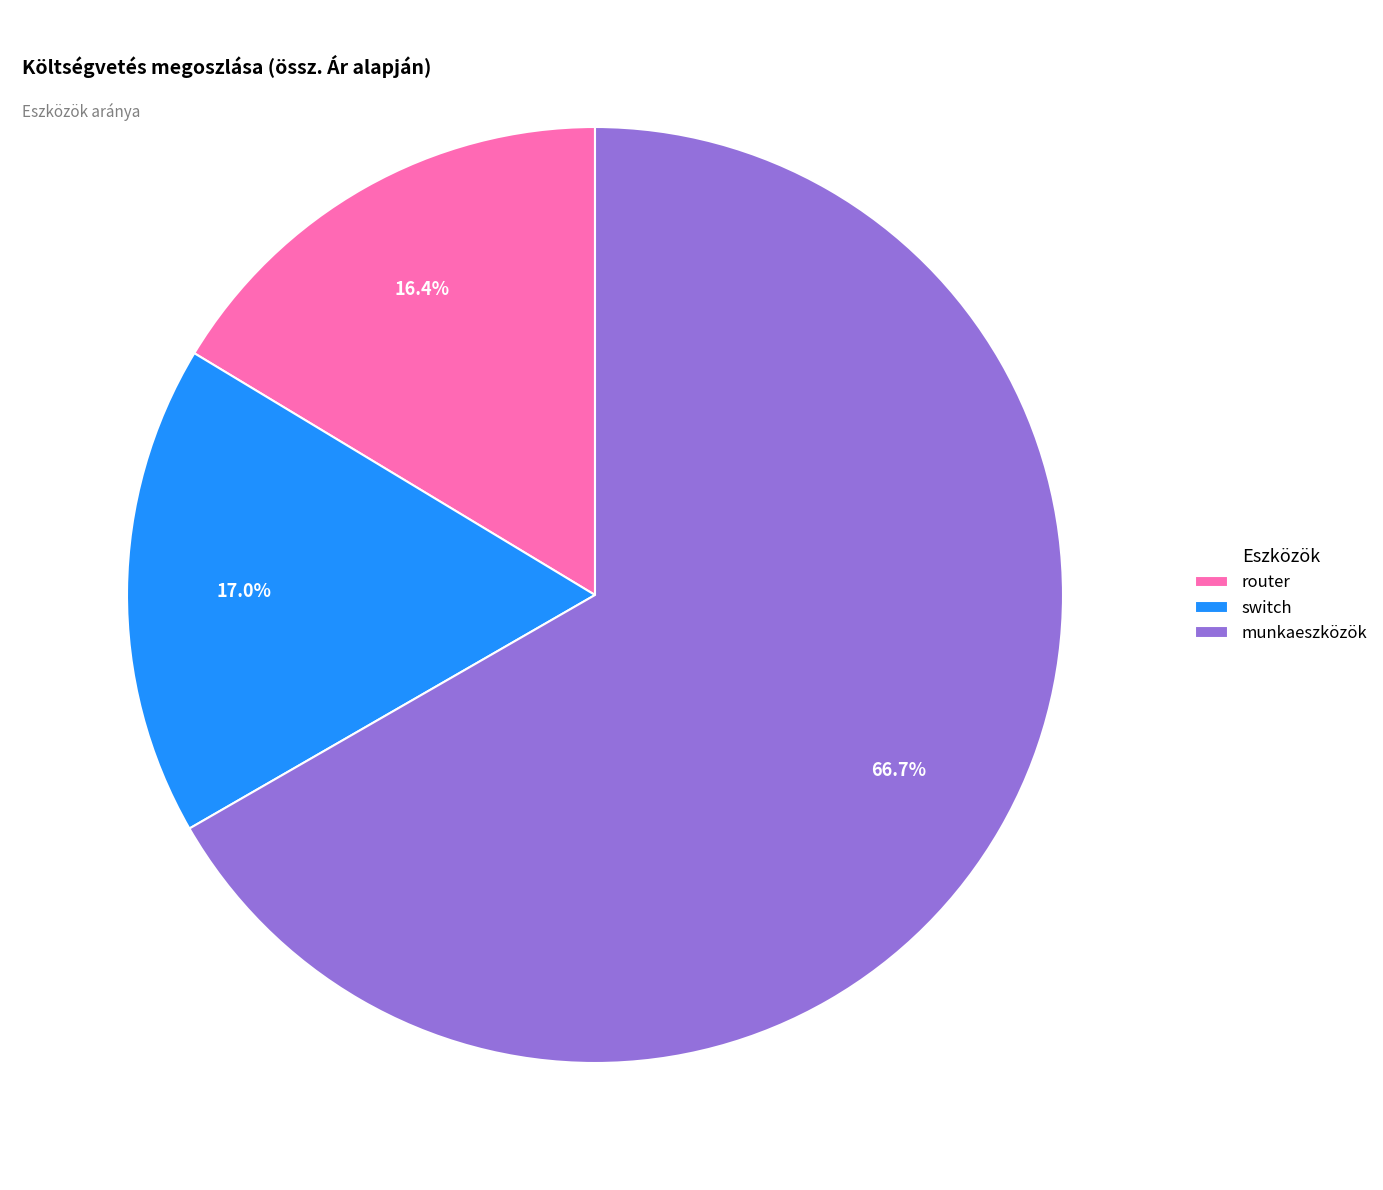

To the nearest percent, what percentage of the pie is router?

16%